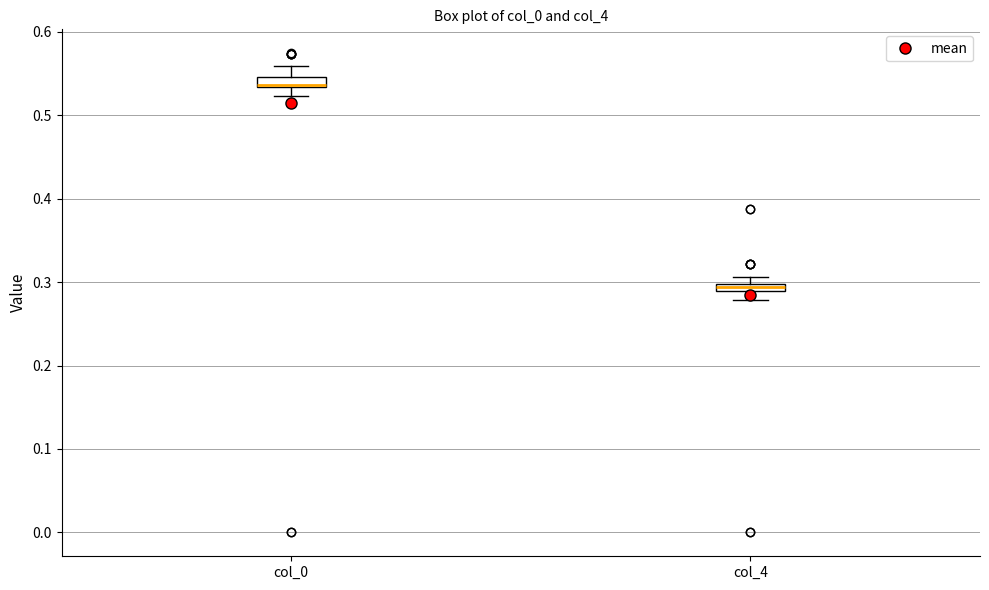

Where does the lower whisker of the box for col_4 end on the y-axis? The values are not printed on the chart, so give them approximately, as read against the axis.

0.28